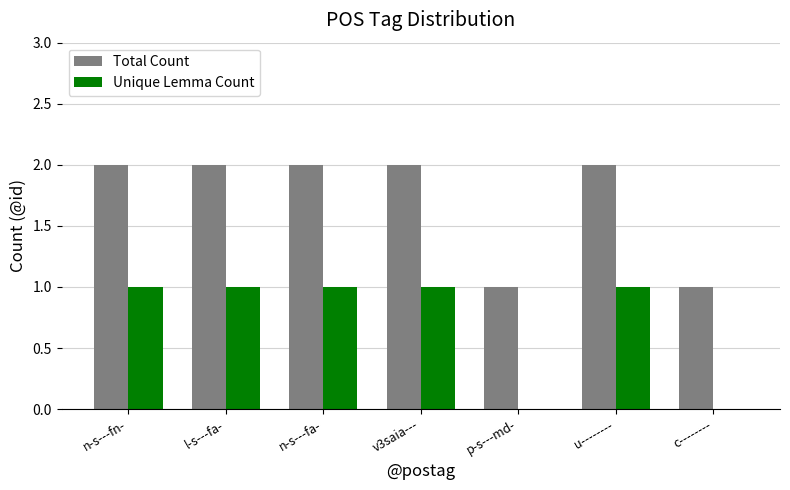

Is the value of Unique Lemma Count at n-s---fn- greater than the value of Total Count at u--------?

No